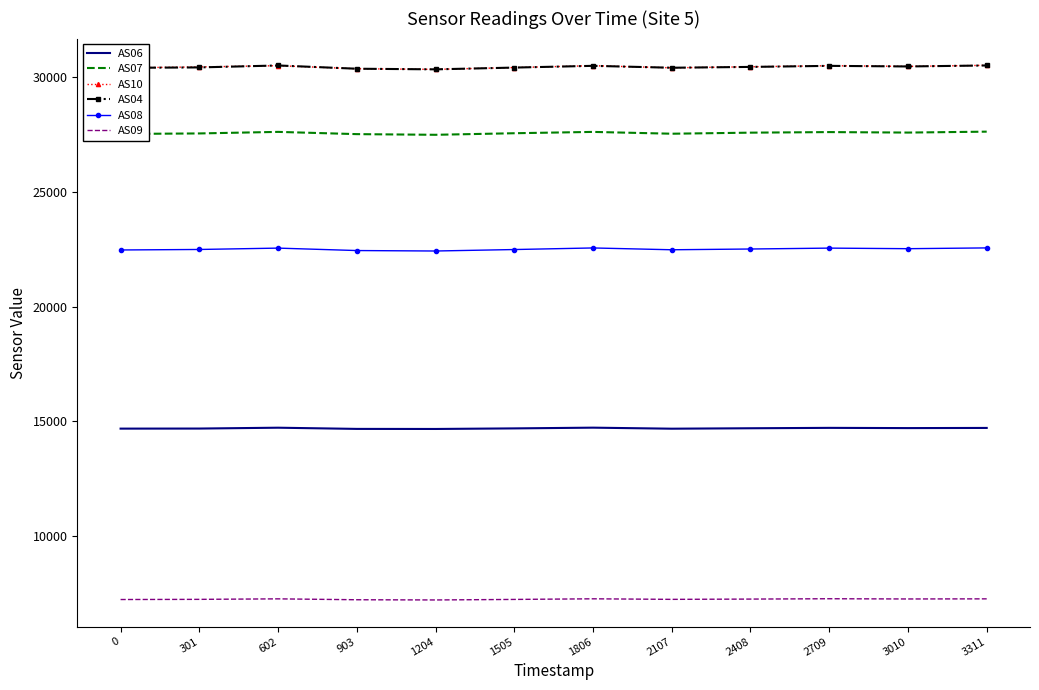

What is the total value across all series at 3010?

133001